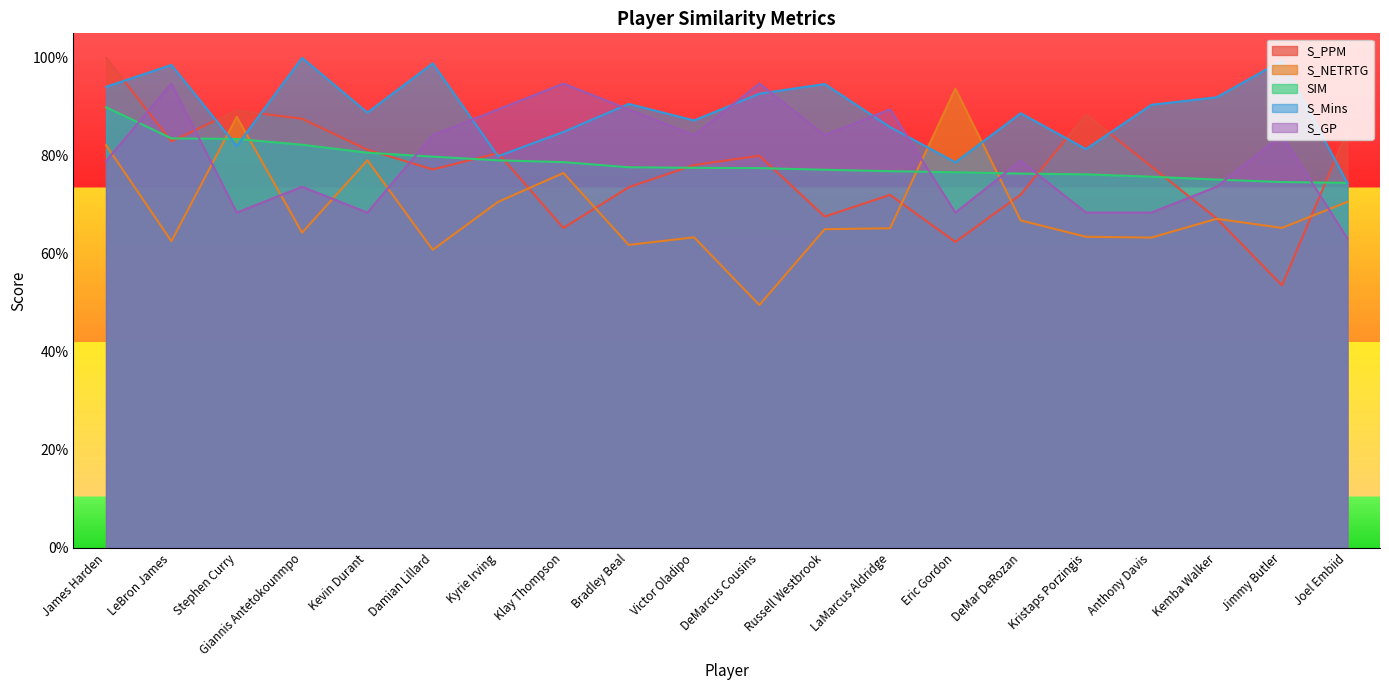

At which category is the sum across all series the highest?

James Harden